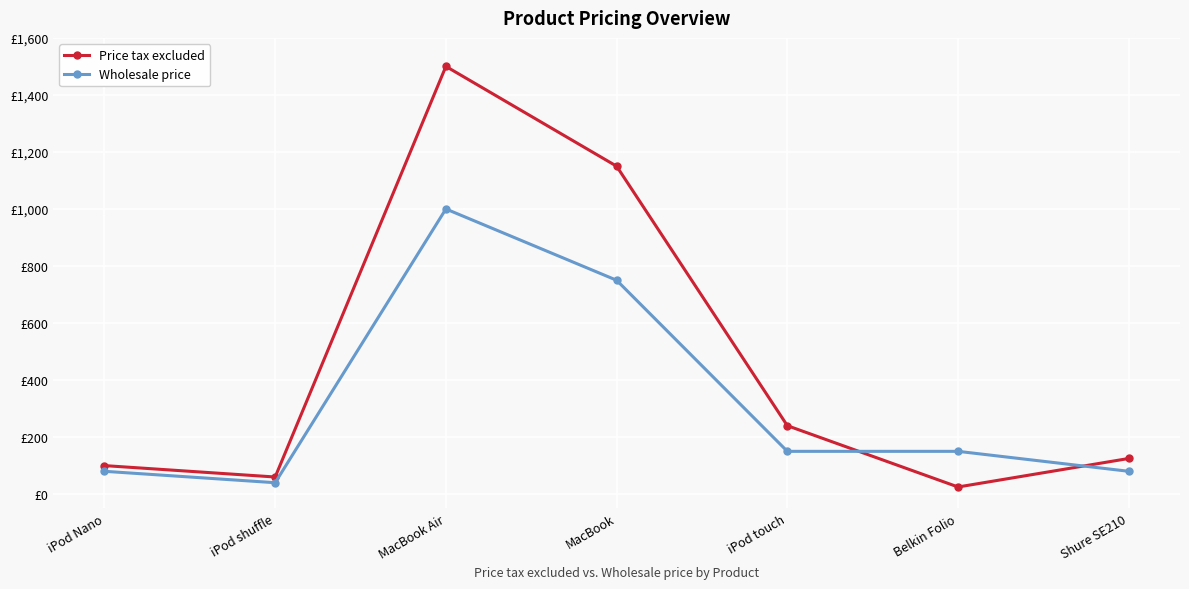

Rank the series by their maximum value, from highest to lowest.

Price tax excluded, Wholesale price